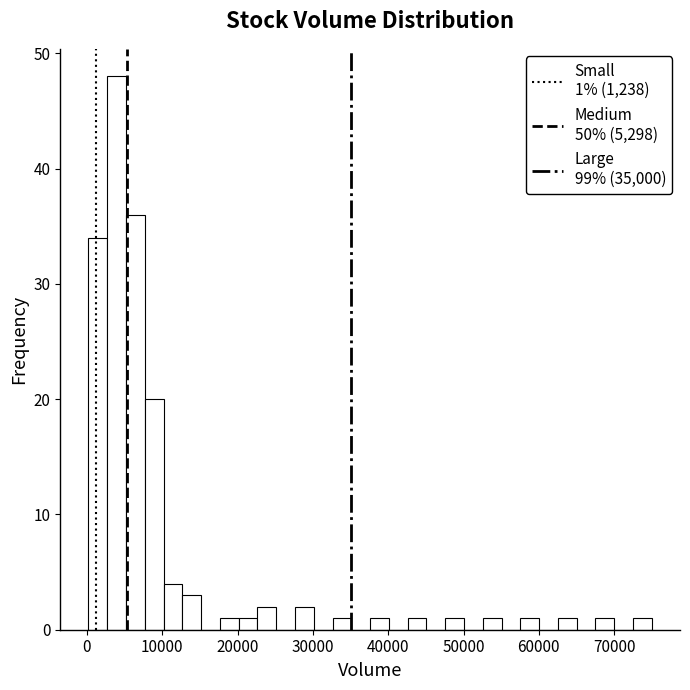

Around what value on the x-axis is the tallest bar? Give the approximate position of its centre, as read against the axis.

4000